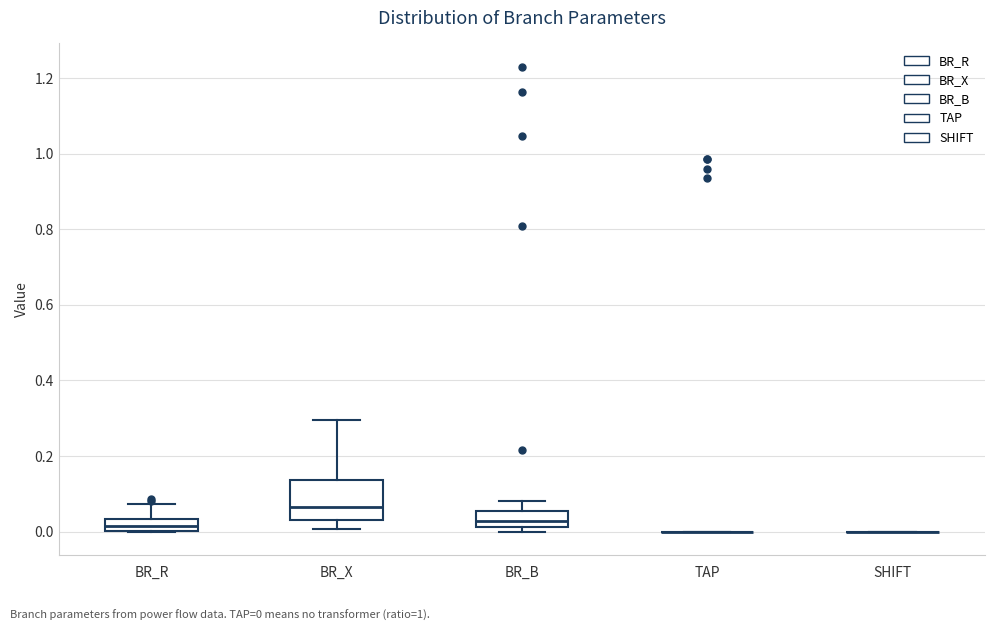

Reading left to right, read every box against the y-axis: the position of its median line, the range the box covers, and the ends of its whiskers. The values are not printed on the chart, so give them approximately, as read against the axis.

BR_R: median 0.02, box 0.00 to 0.04, whiskers 0.00 to 0.08
BR_X: median 0.06, box 0.02 to 0.14, whiskers 0.00 to 0.30
BR_B: median 0.02 (inside the box), box 0.02 to 0.06, whiskers 0.00 to 0.08
TAP: box collapsed to a line at 0.00, whiskers 0.00 to 0.00
SHIFT: box collapsed to a line at 0.00, whiskers 0.00 to 0.00